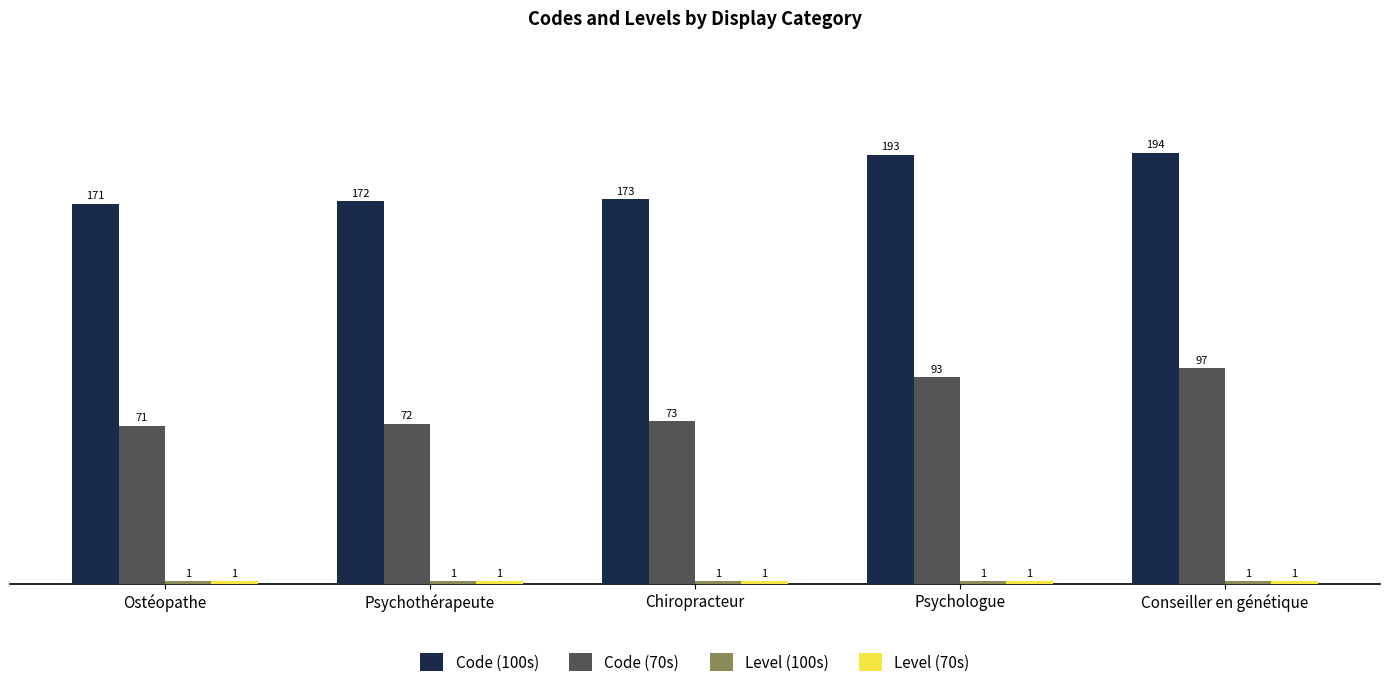

What is the total value across all series at Ostéopathe?

244